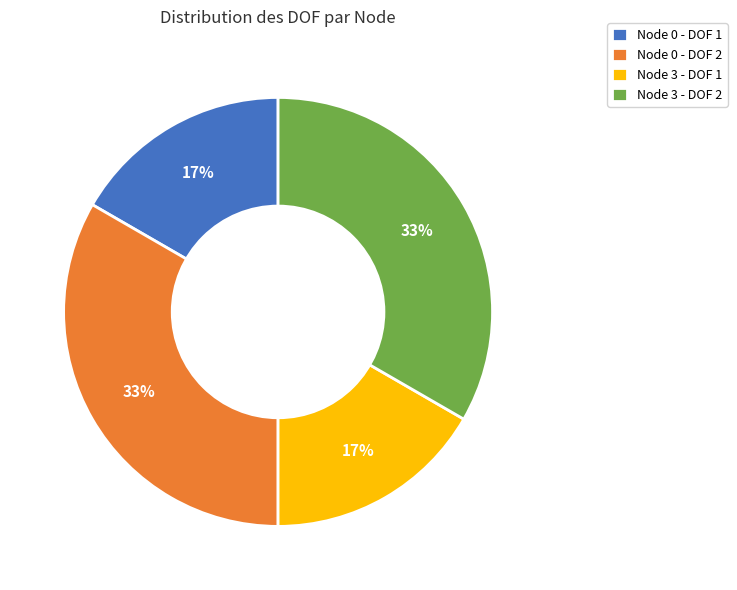

Is it true that Node 3 - DOF 1 is 17% of the pie?

True